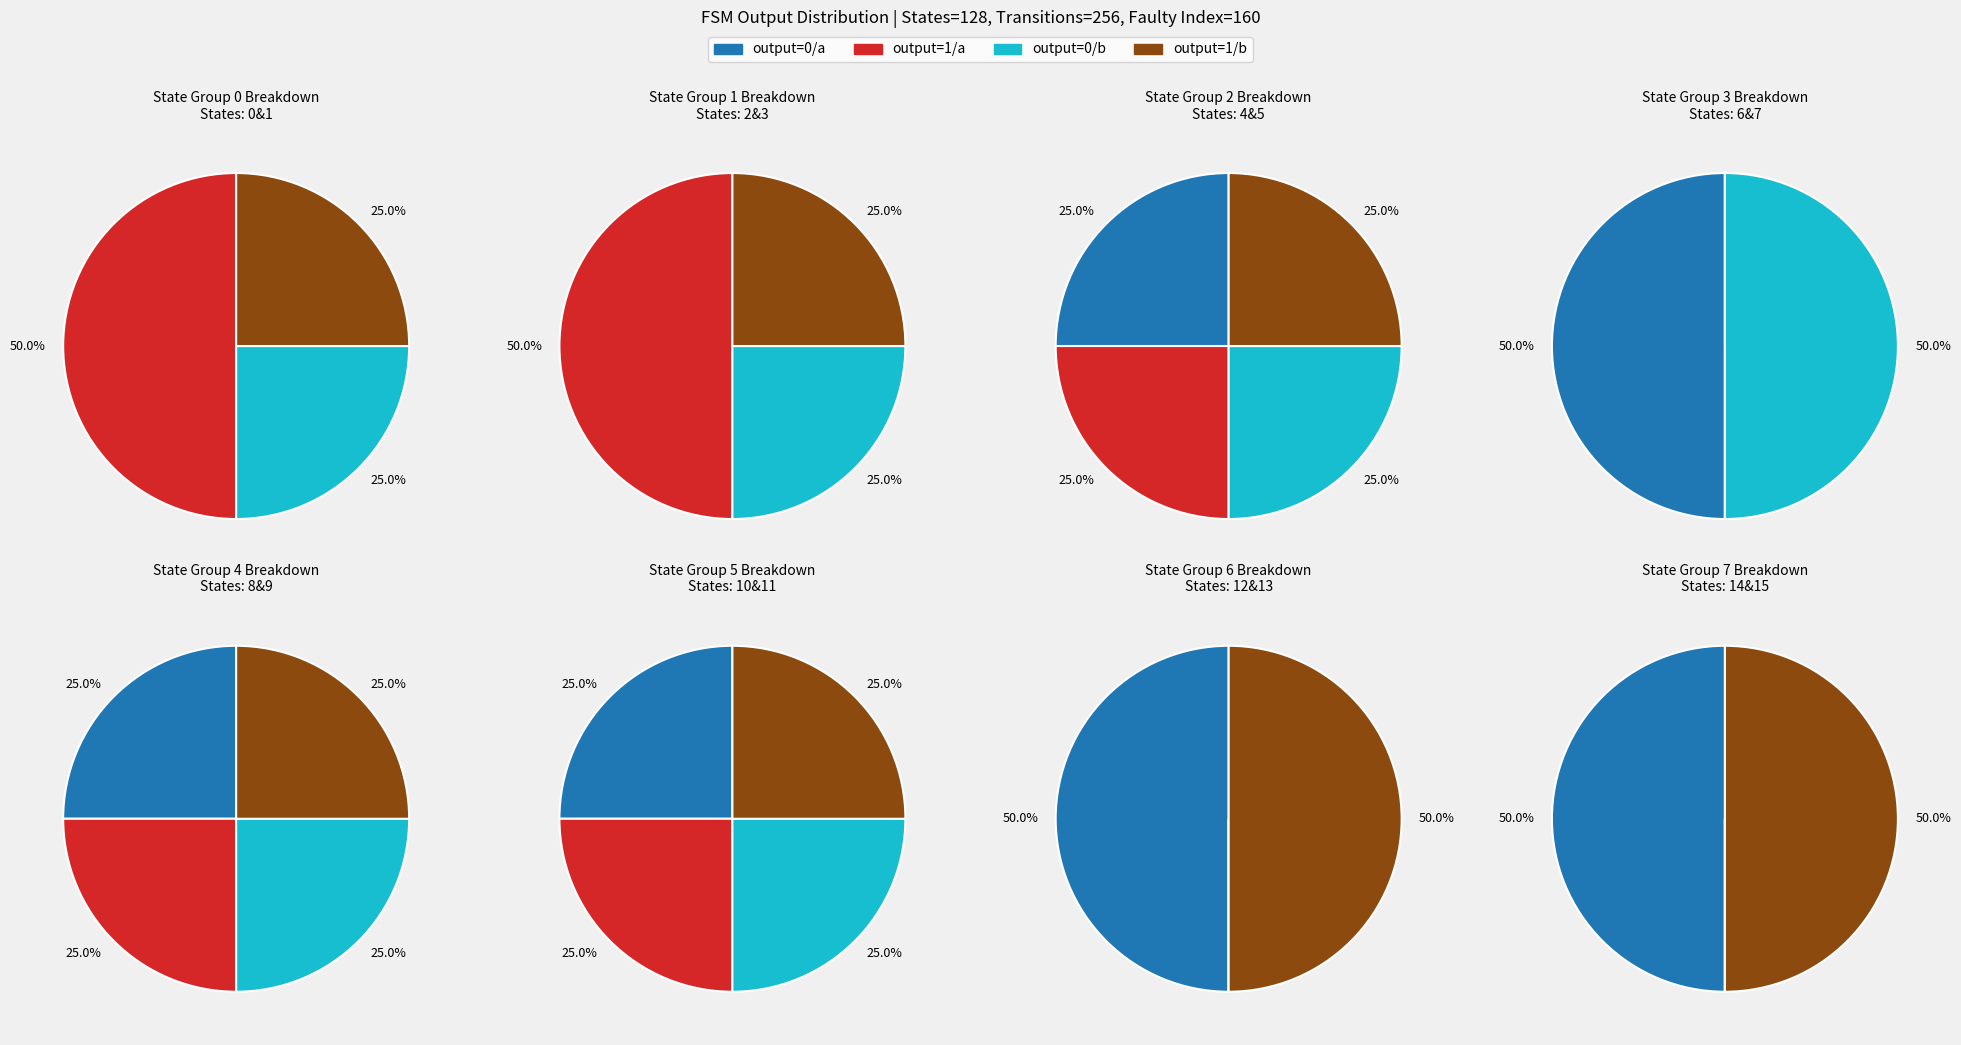

Does State 4 account for over 50% of the chart?

No